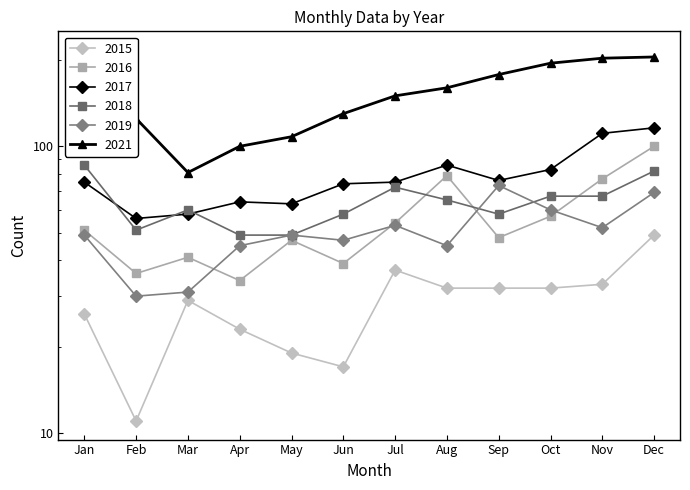

What is the difference between the maximum and minimum values in the 2018 series?

37